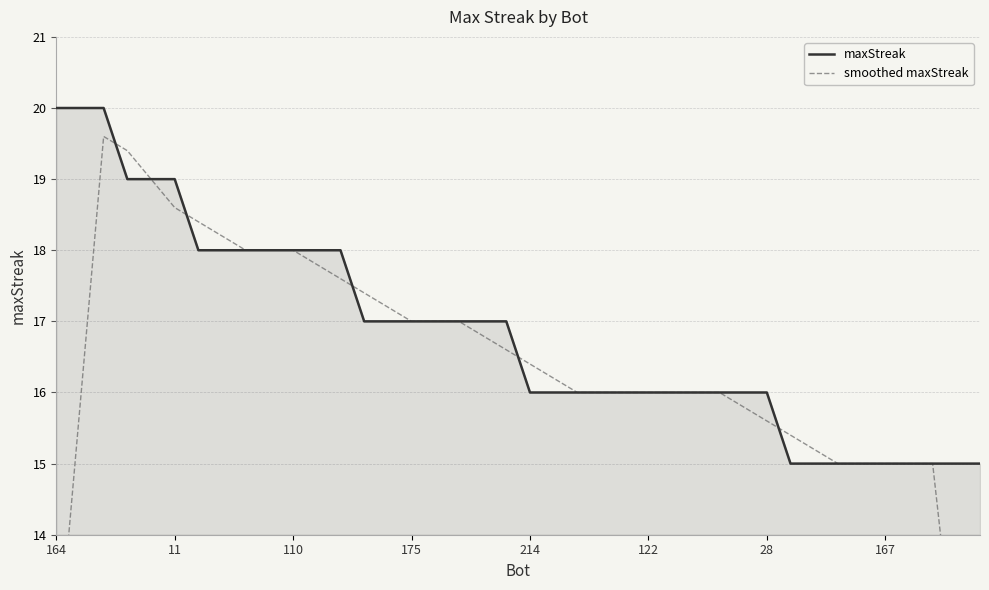

What is the approximate value of maxStreak at 214?

16